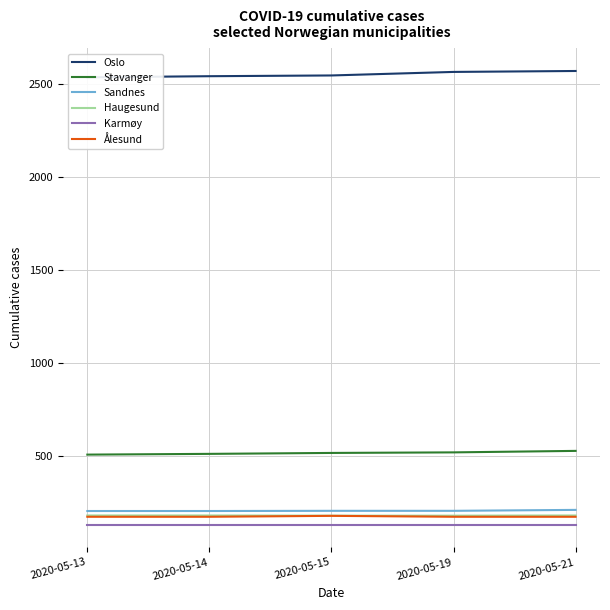

What is the spread (max minus min) of values at 2020-05-14?

2409